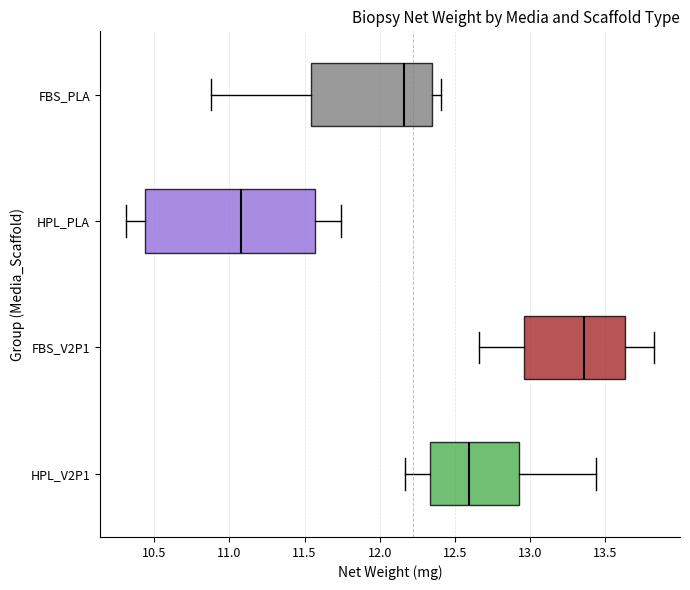

Which box has the furthest to the left median line?

HPL_PLA